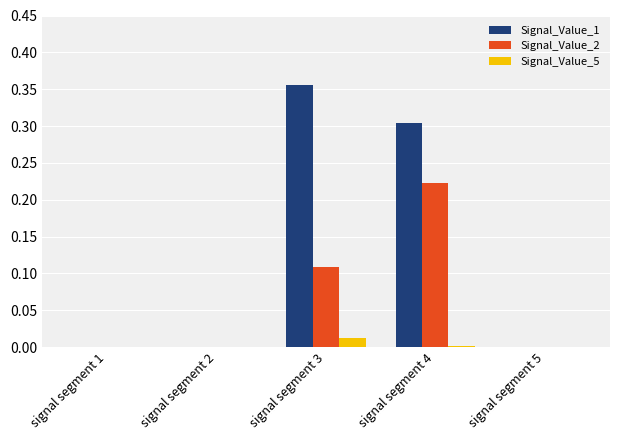

Which category has the highest value across all series?

signal segment 3